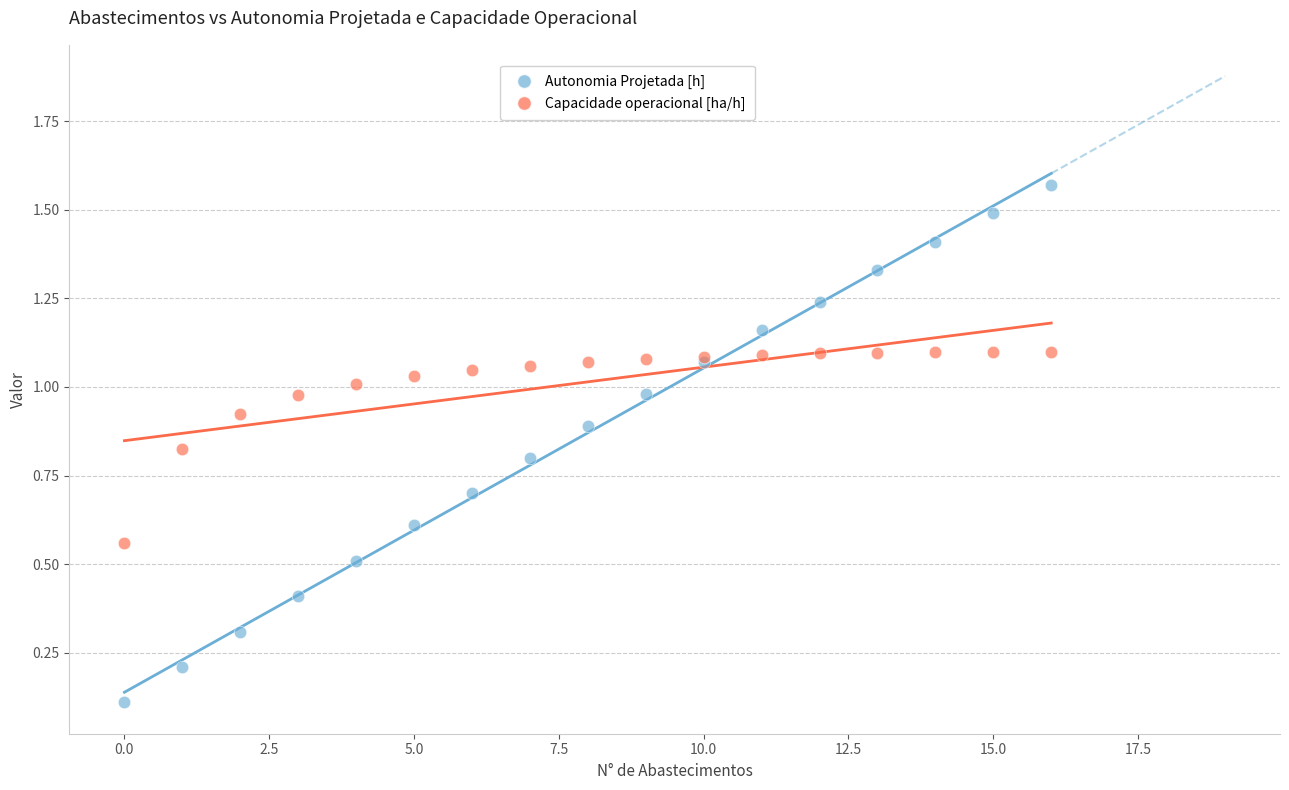

What are all the series names shown in the legend?

Autonomia Projetada [h], Capacidade operacional [ha/h]